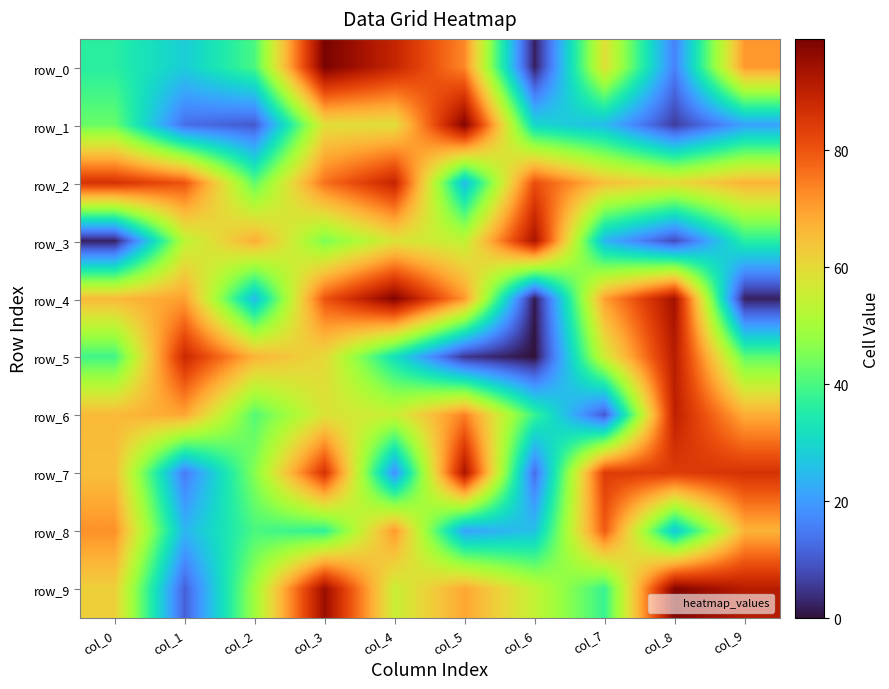

Reading left to right, transcribe all the data shown in this chart.

row_0: 36	28	40	99	89	73	2	59	16	71
row_1: 43	13	10	59	59	98	30	25	6	21
row_2: 86	80	42	76	89	25	81	65	60	67
row_3: 2	53	68	45	58	54	93	24	8	36
row_4: 66	70	25	80	98	71	1	70	94	2
row_5: 39	88	67	60	32	5	0	56	91	42
row_6: 66	69	41	58	55	74	38	10	90	68
row_7: 65	15	46	86	18	93	13	84	84	86
row_8: 72	24	40	37	71	21	26	79	27	67
row_9: 62	11	49	95	55	69	54	38	98	91